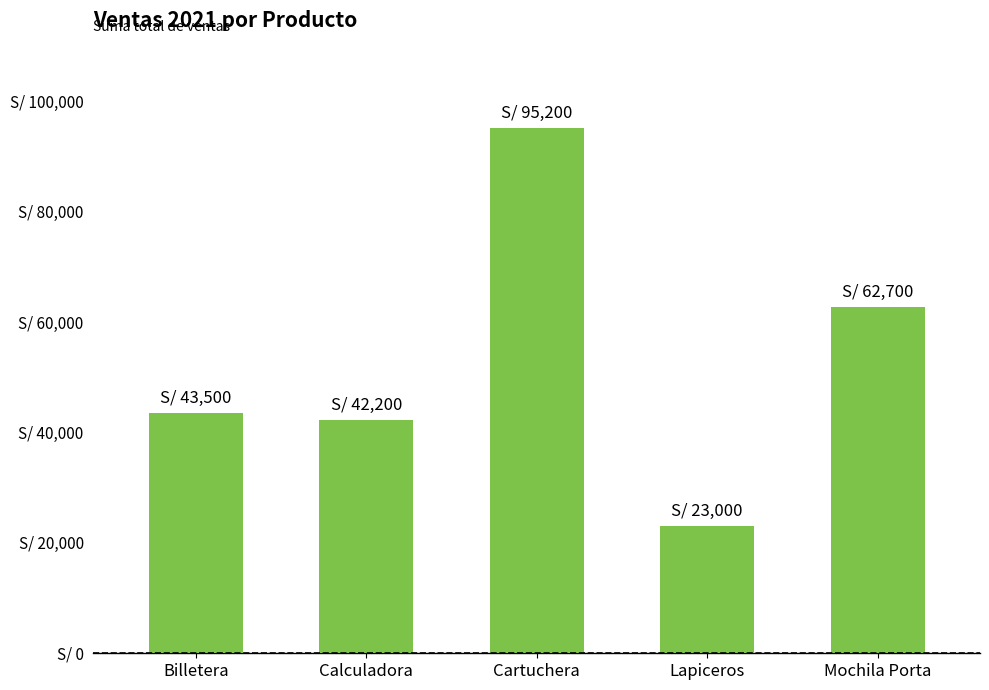

Does the chart contain any negative values?

No